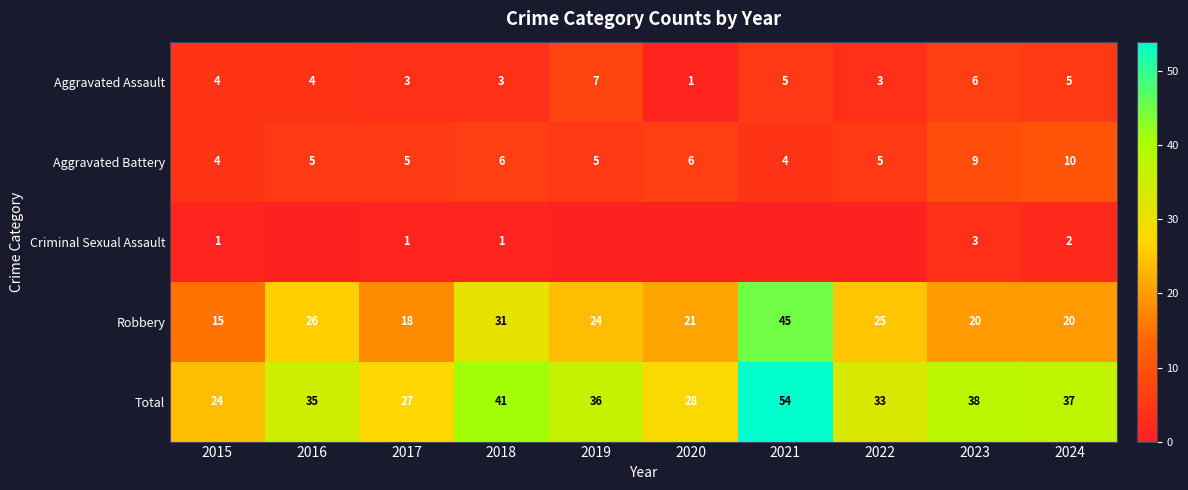

Is the value of Aggravated Assault at 2016 greater than the value of Total at 2020?

No